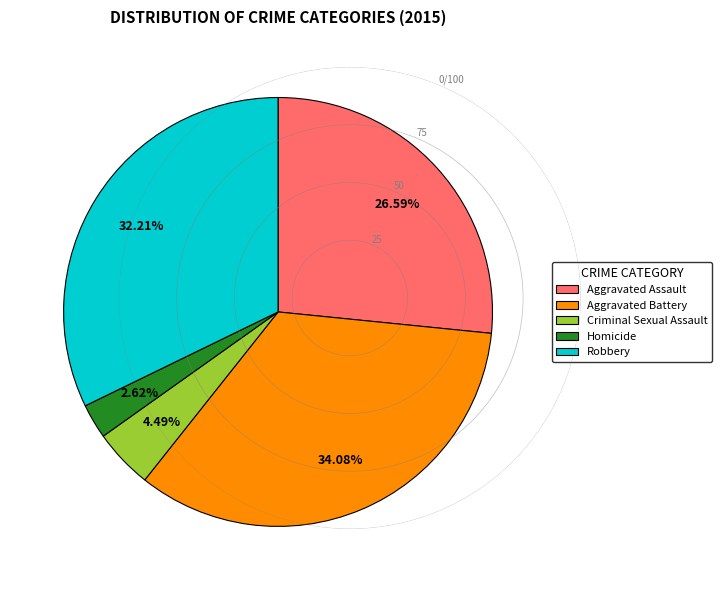

Does Aggravated Battery represent more than half of the total?

No